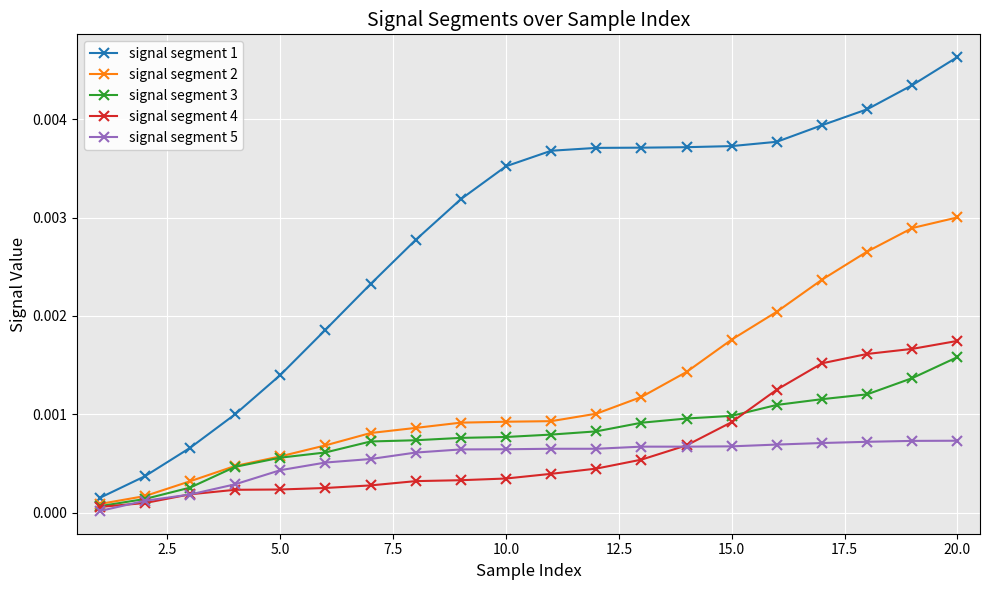

True or false: signal segment 1 and signal segment 5 cross at least once.

False